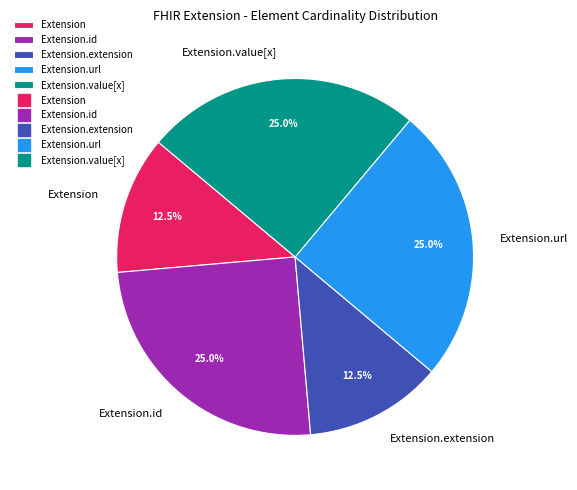

To the nearest percent, what is the difference between the Extension.id and Extension.url slice percentages?

0%